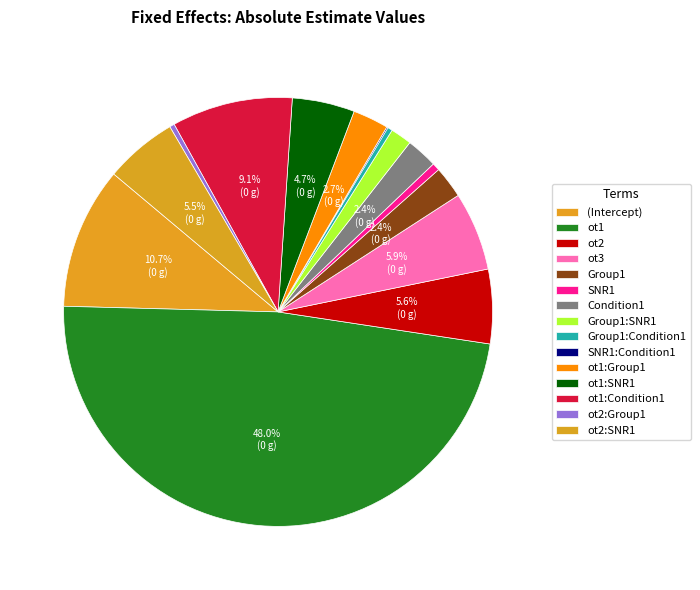

How many slices are in this pie chart?

15